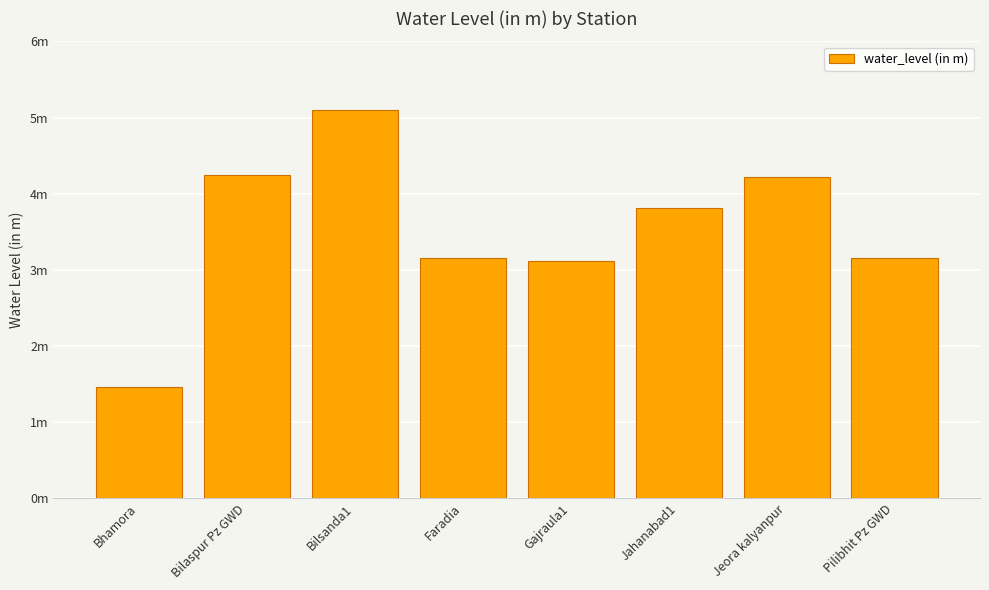

What is the maximum value shown in the chart?

5.1